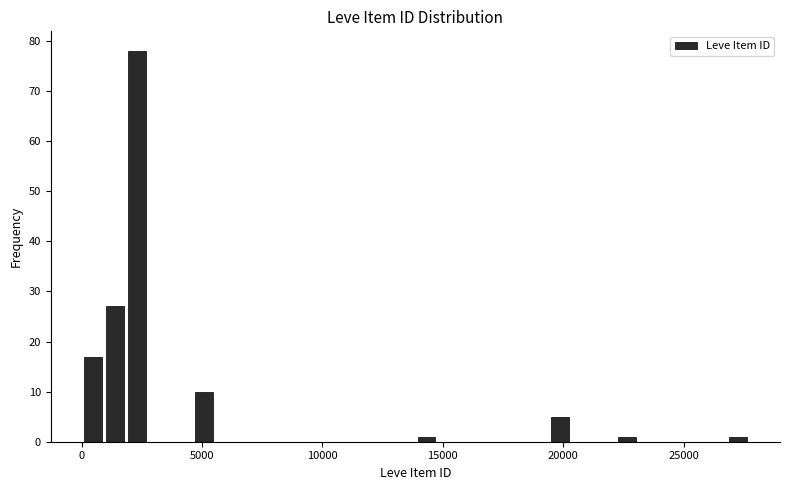

Around what value on the x-axis is the tallest bar? Give the approximate position of its centre, as read against the axis.

2500